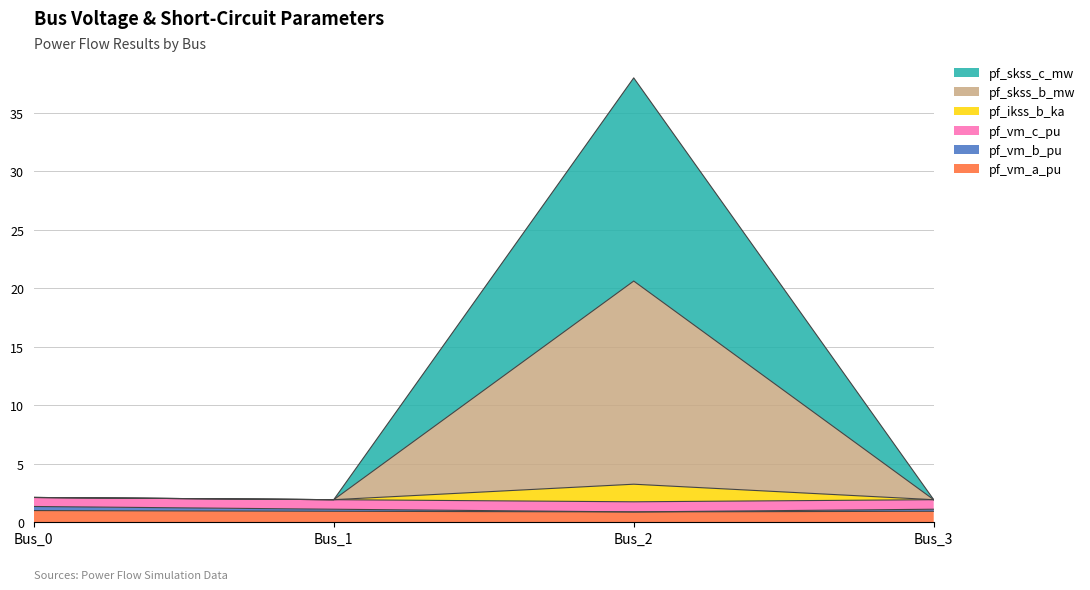

Rank the categories by pf_skss_b_mw value from lowest to highest.

Bus_1, Bus_3, Bus_0, Bus_2